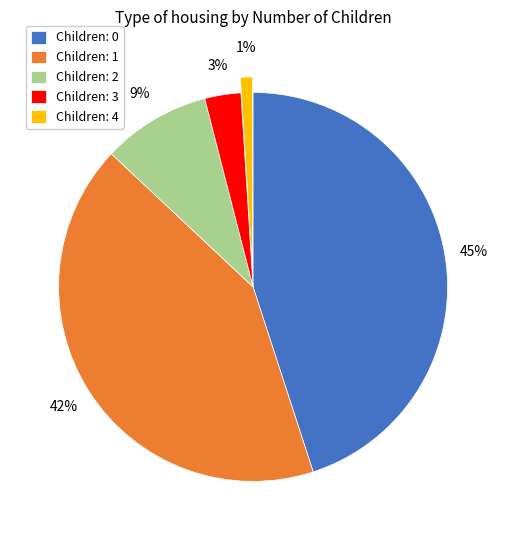

How many slices are in this pie chart?

5